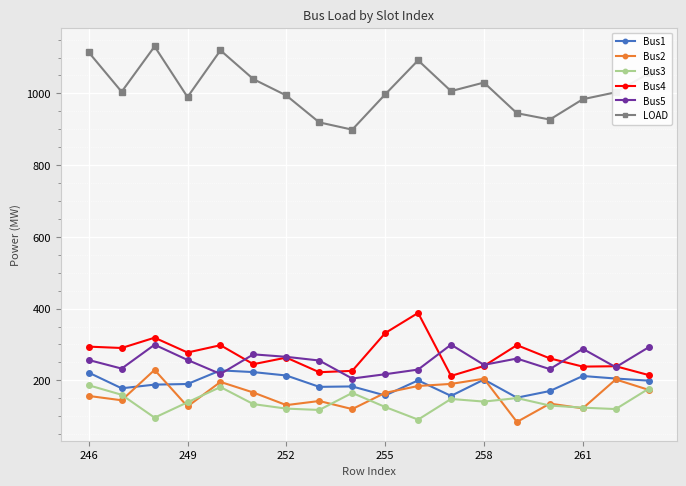

Which series has the largest total across all categories?

LOAD